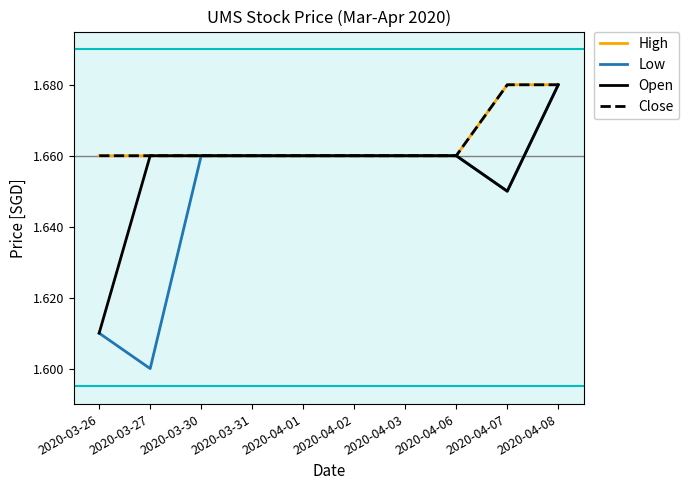

Is it true that Low equals 1.6 at 2020-03-27?

True